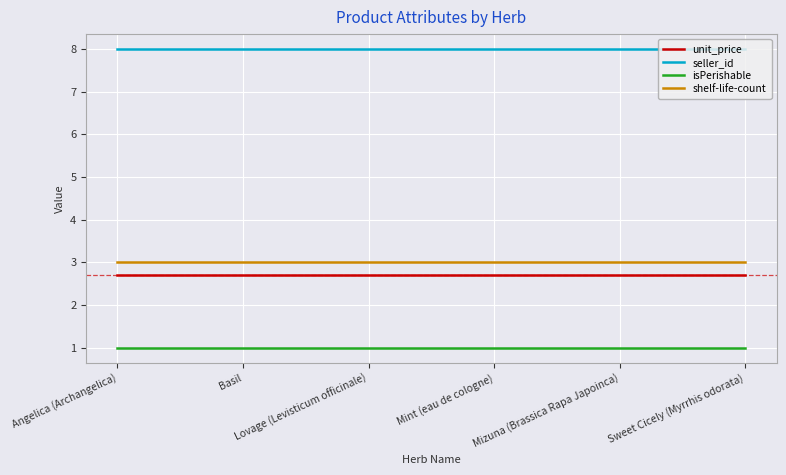

Reading left to right, transcribe all the data shown in this chart.

unit_price: 2.7	2.7	2.7	2.7	2.7	2.7
seller_id: 8.0	8.0	8.0	8.0	8.0	8.0
isPerishable: 1.0	1.0	1.0	1.0	1.0	1.0
shelf-life-count: 3.0	3.0	3.0	3.0	3.0	3.0